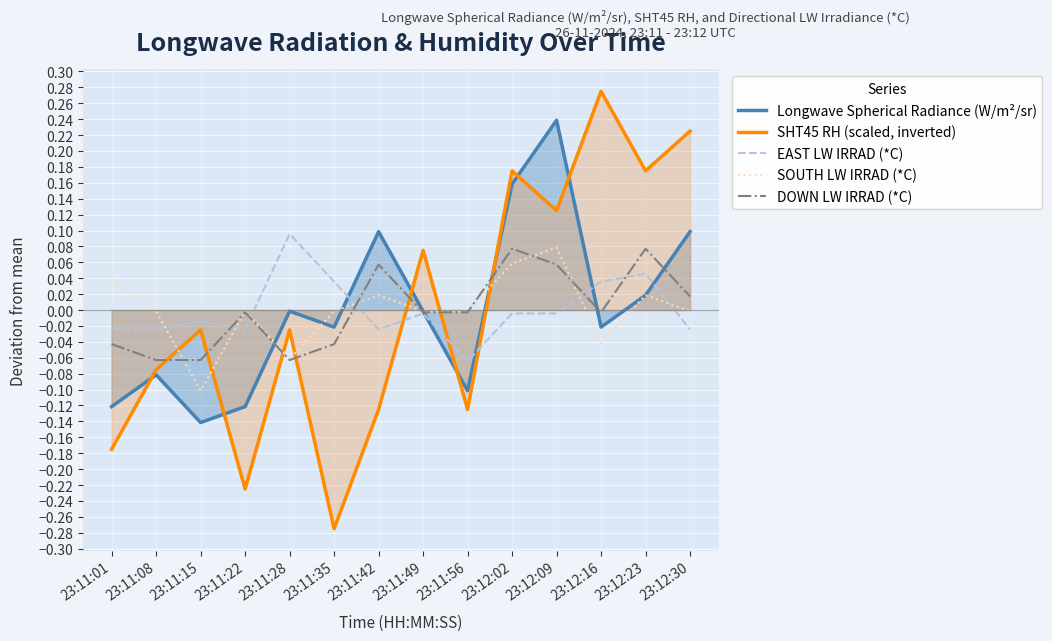

What is the label of the 12th point from the right?

23:11:15